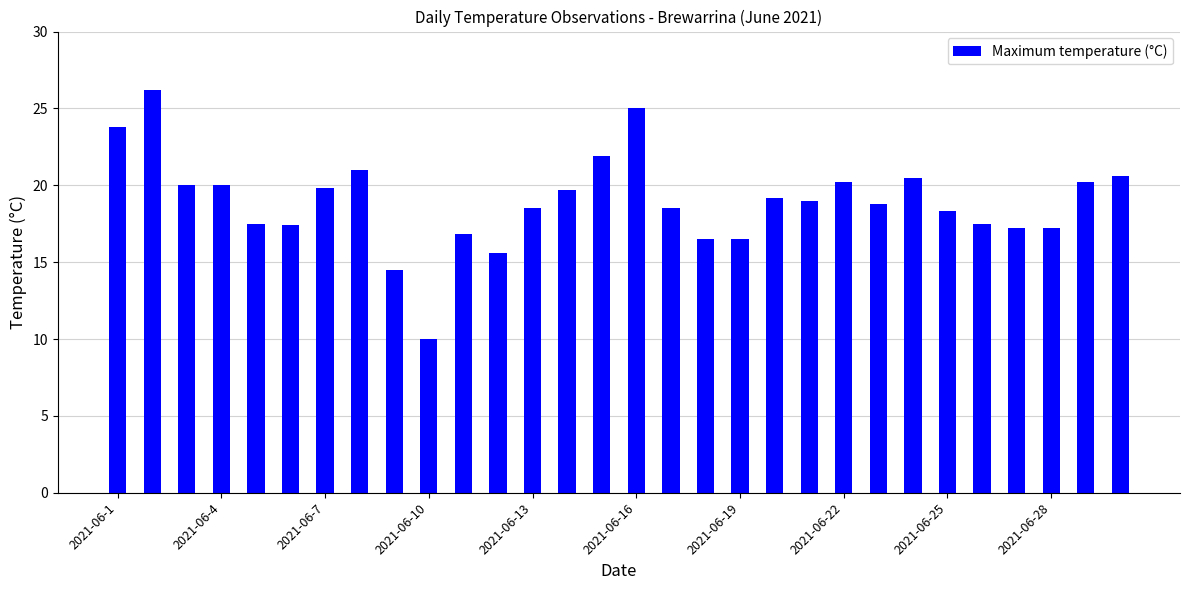

What is the minimum value shown in the chart?

10.0